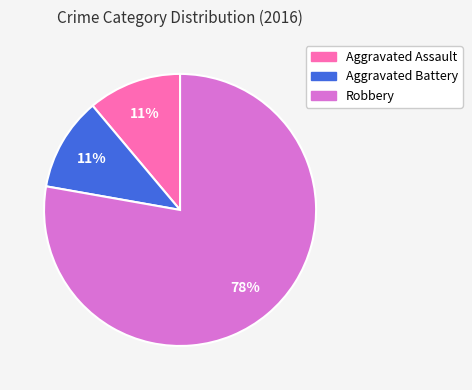

Which slice is the largest?

Robbery